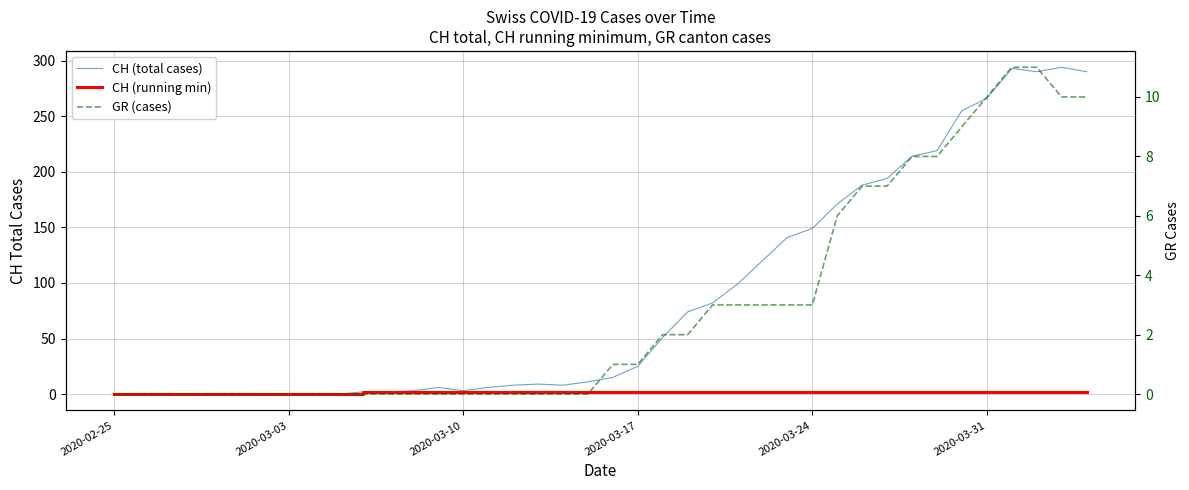

At which label is CH (running min) closest to 1?

2020-02-25